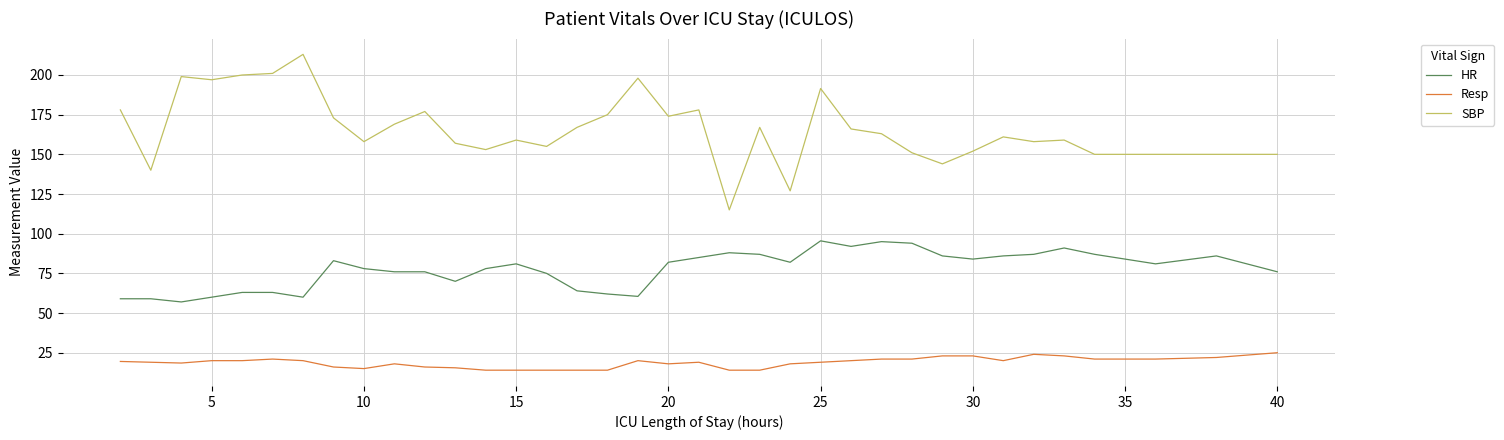

Rank the series by their maximum value, from highest to lowest.

SBP, HR, Resp